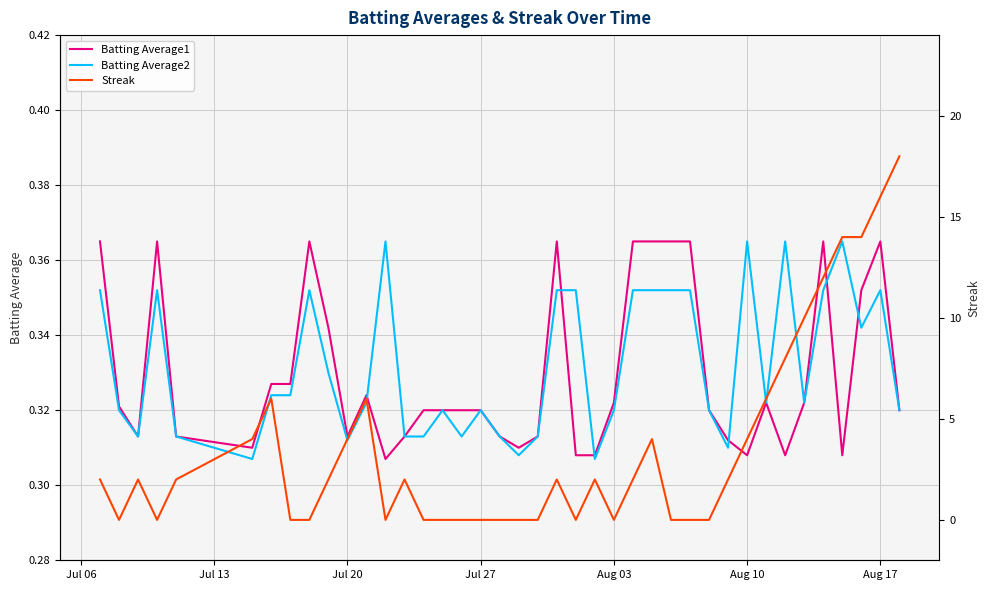

Which series ends up on top after the final intersection of Batting Average2 and Batting Average1?

Batting Average1